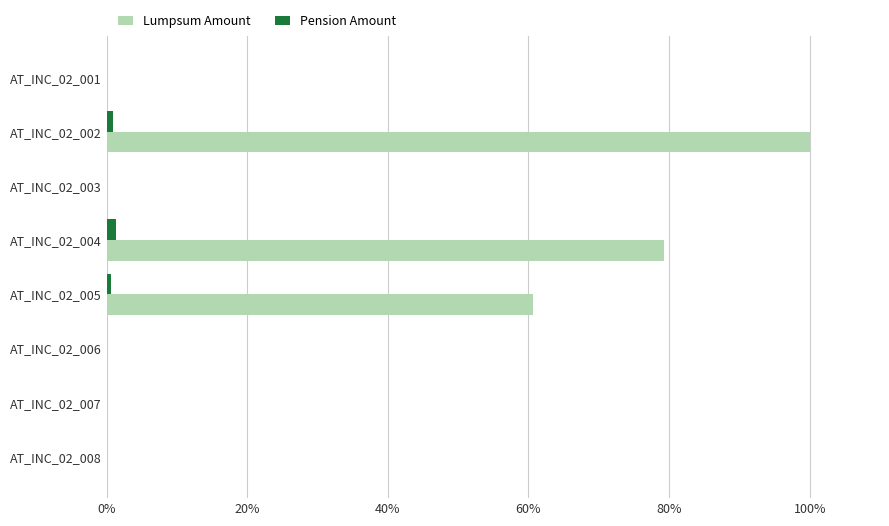

The Lumpsum Amount series shows 0.0 at AT_INC_02_003. True or false?

True